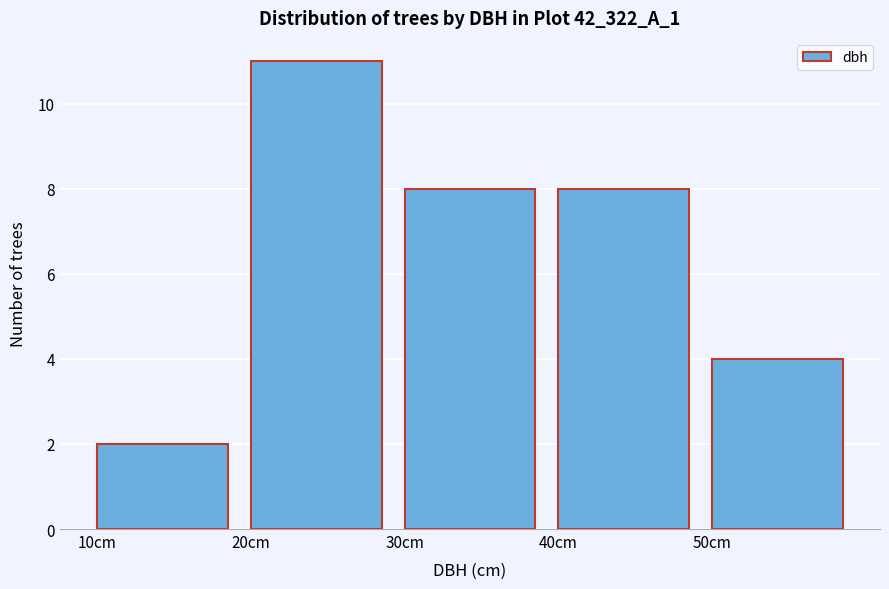

Reading left to right, list every bar in this chart as the range it spans on the x-axis followed by its height. The values are not printed on the chart, so give them approximately, as read against the axis.

10 to 20: 2
20 to 30: 11
30 to 40: 8
40 to 50: 8
50 to 60: 4